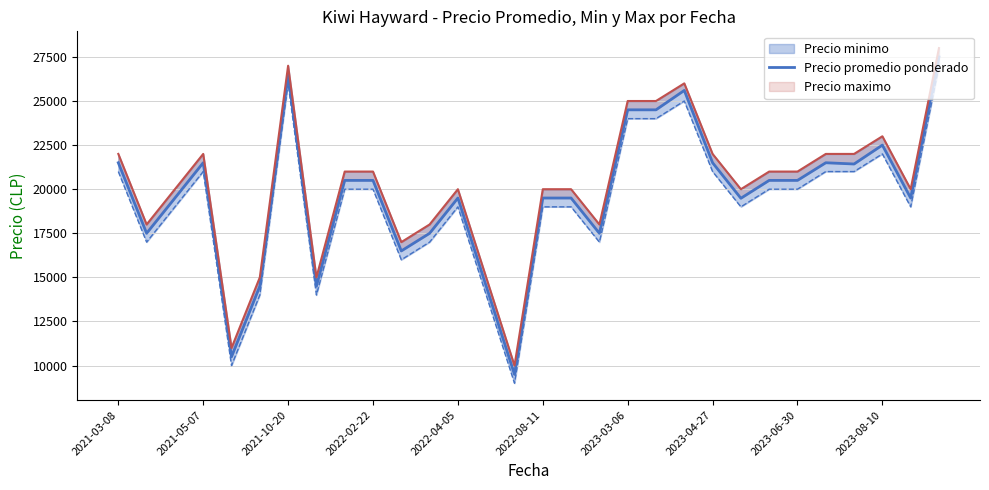

Where does the data first go above 20500?

2021-03-08